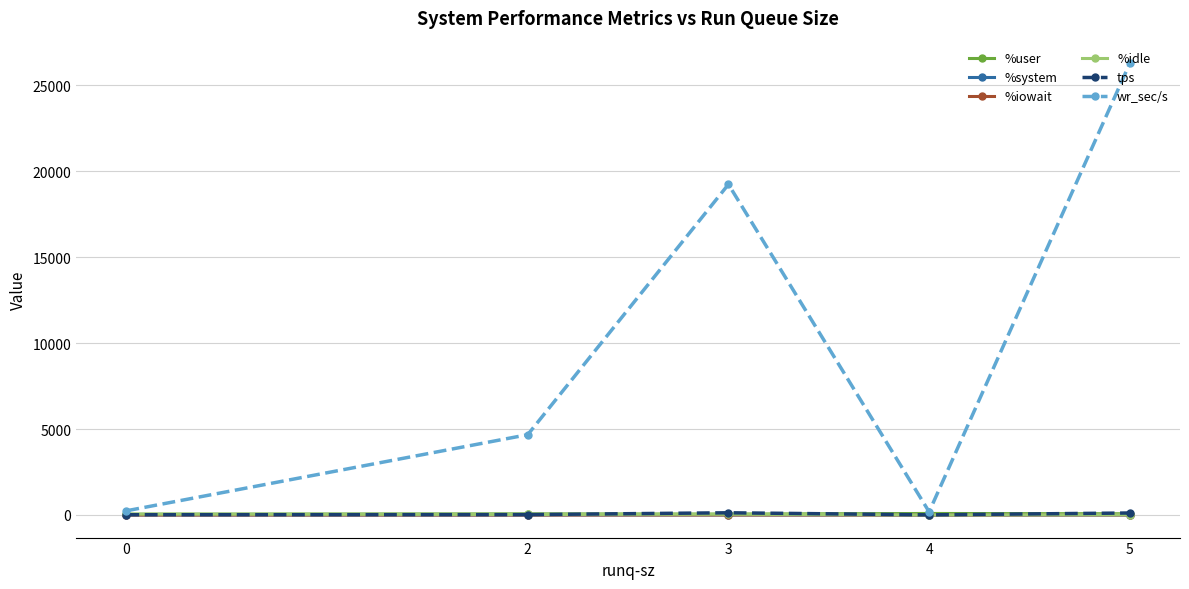

True or false: %system has more than 2 points higher than both neighbors.

False